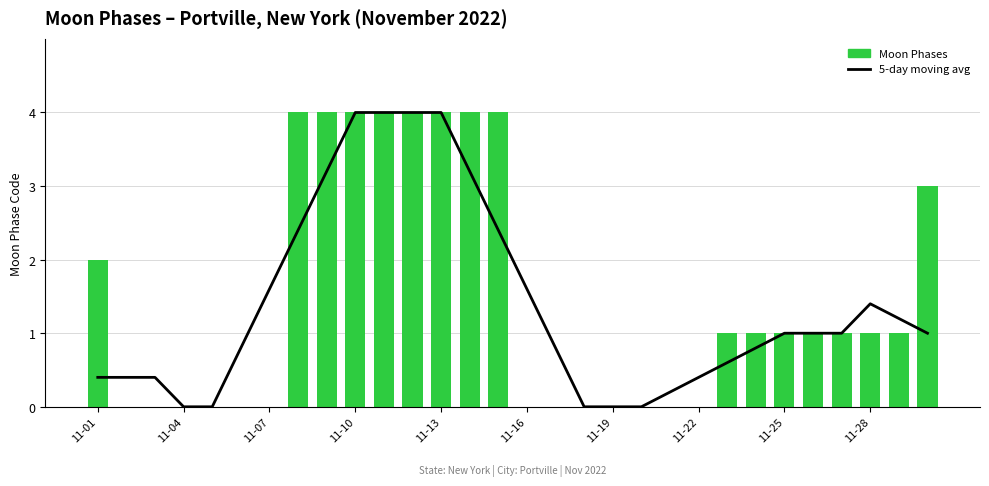

The Moon Phases series shows 3.0 at 29. True or false?

True